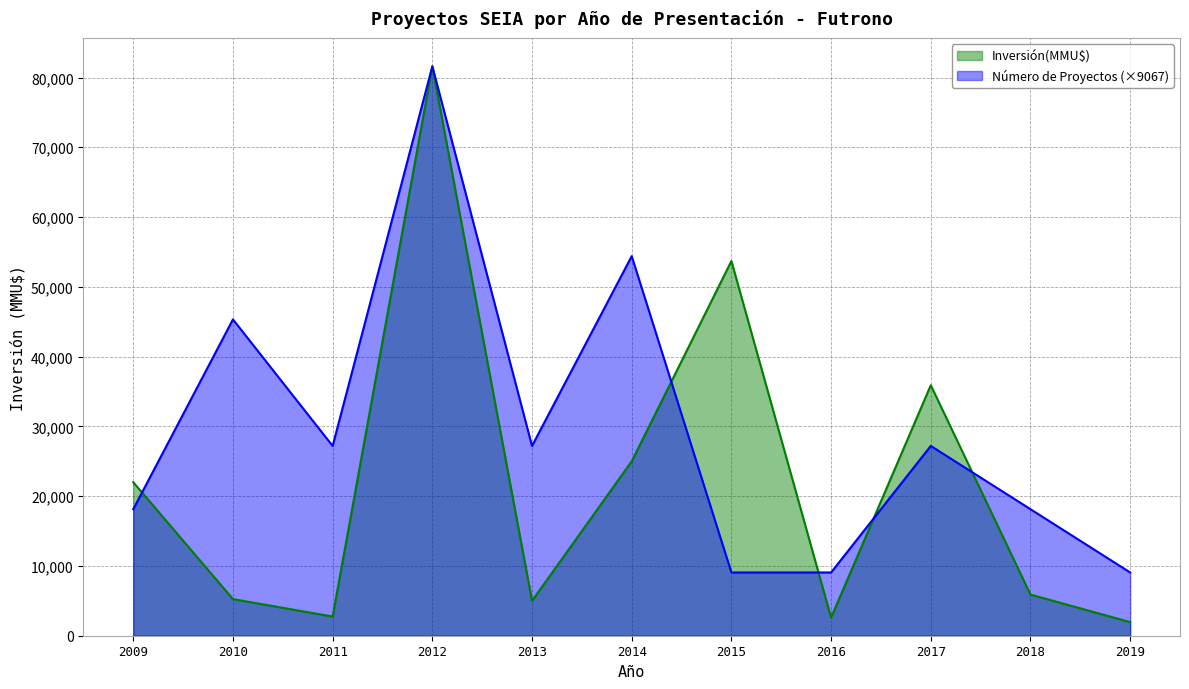

At which label does Número de Proyectos reach its peak?

2012